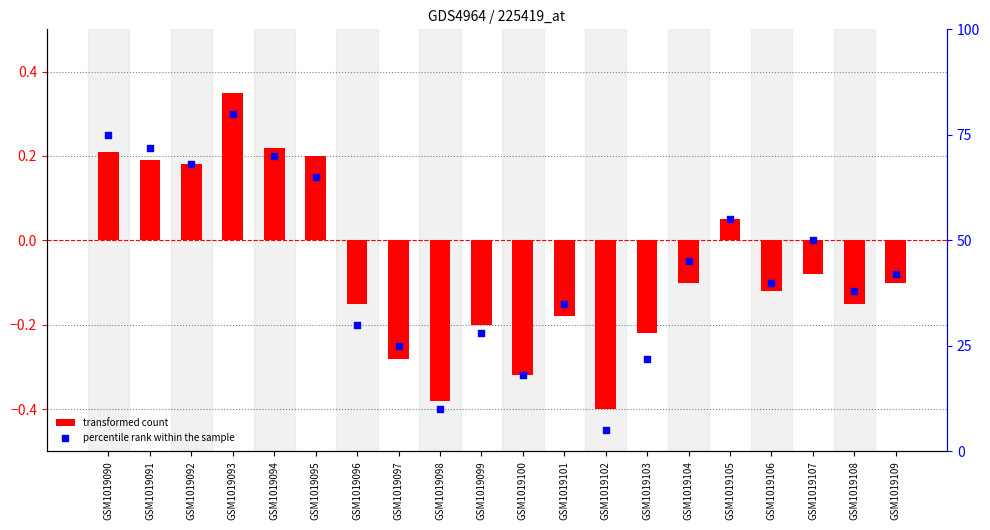

At how many categories does at least one series exceed 17?

18